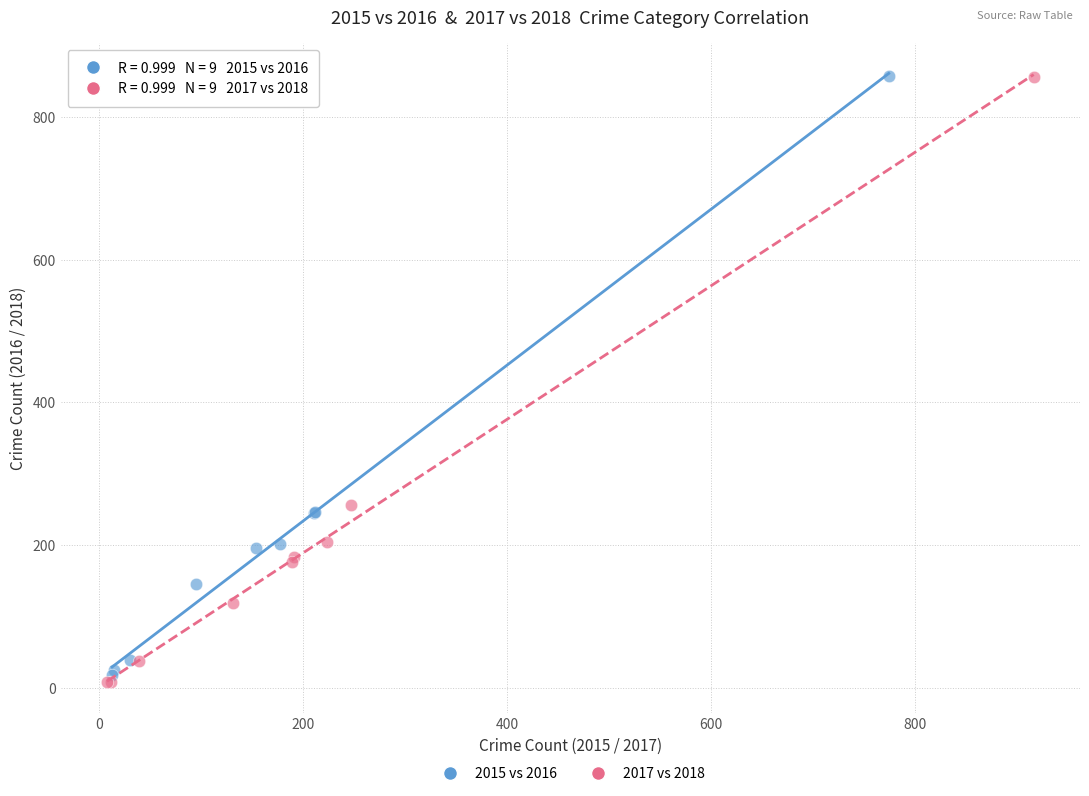

Which series has the largest Y range (max minus min)?

2017 vs 2018